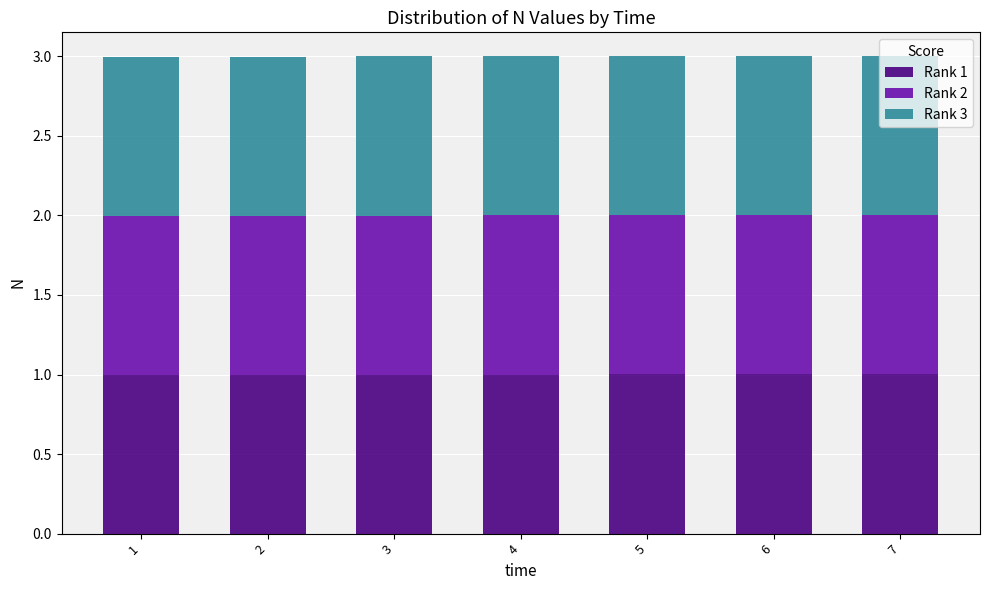

Does the chart contain any negative values?

No